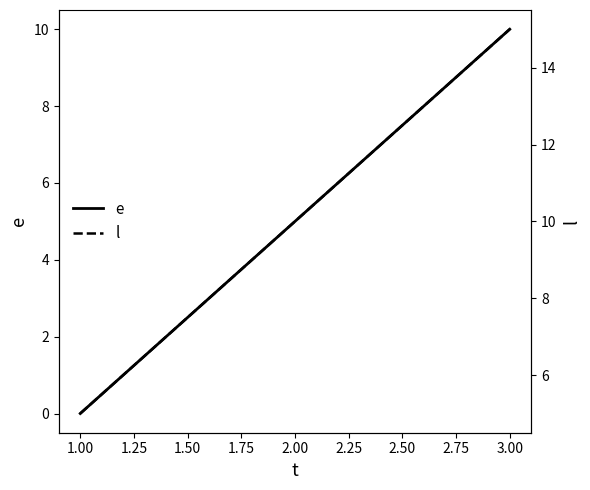

At which label is e closest to 5?

2.00